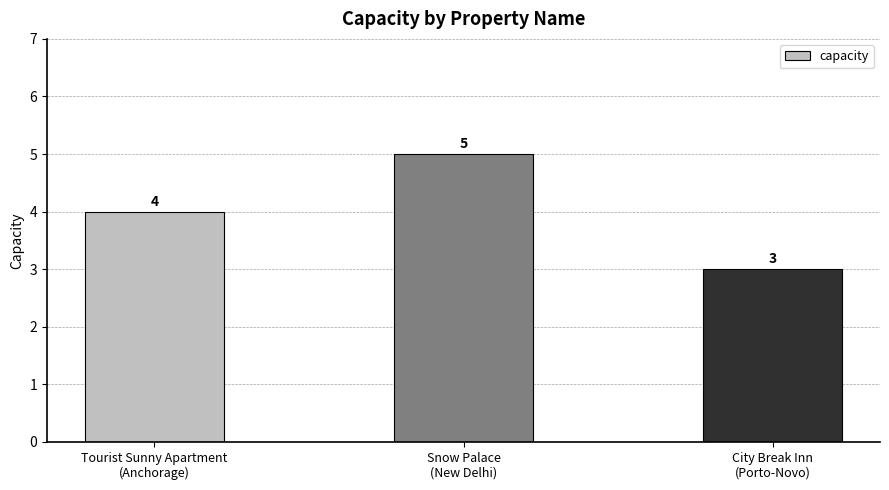

Reading left to right, list all the values displayed in this chart.

Tourist Sunny Apartment
(Anchorage)=4	Snow Palace
(New Delhi)=5	City Break Inn
(Porto-Novo)=3